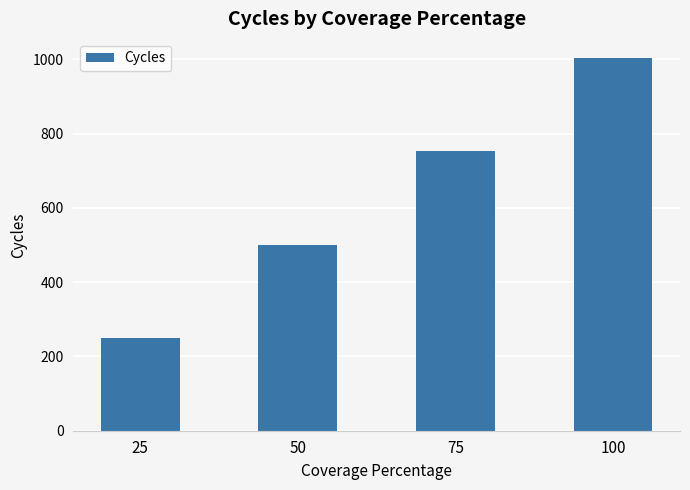

Rank the categories by value from highest to lowest.

100, 75, 50, 25